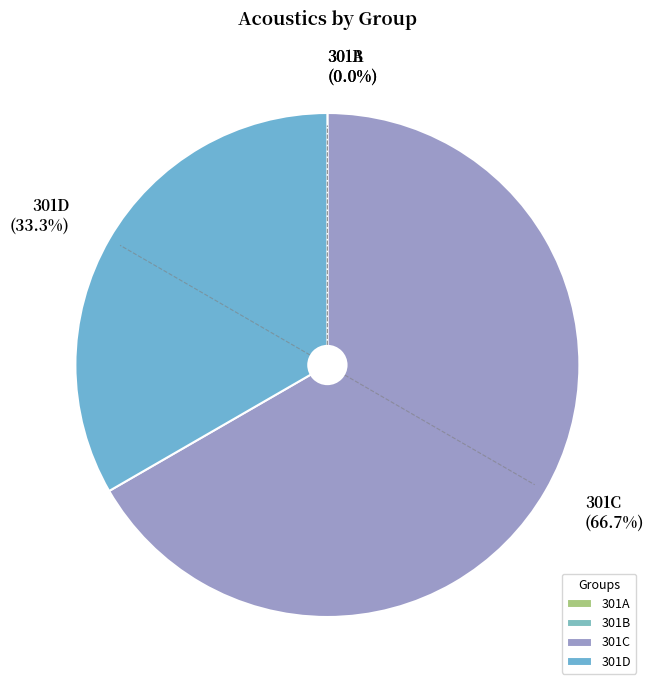

Which has a higher value, 301D or 301C?

301C